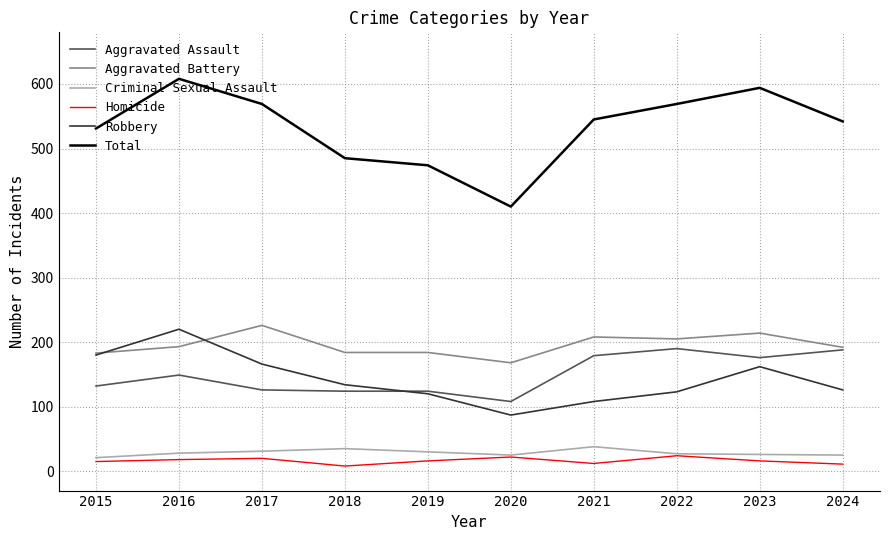

Which series has the largest range (max minus min)?

Total